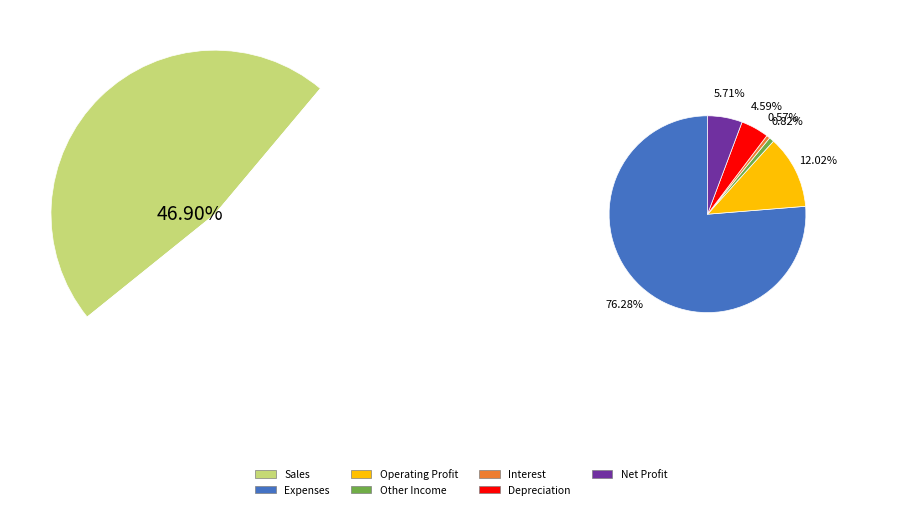

What portion of the pie excludes Other Income?

99.6%